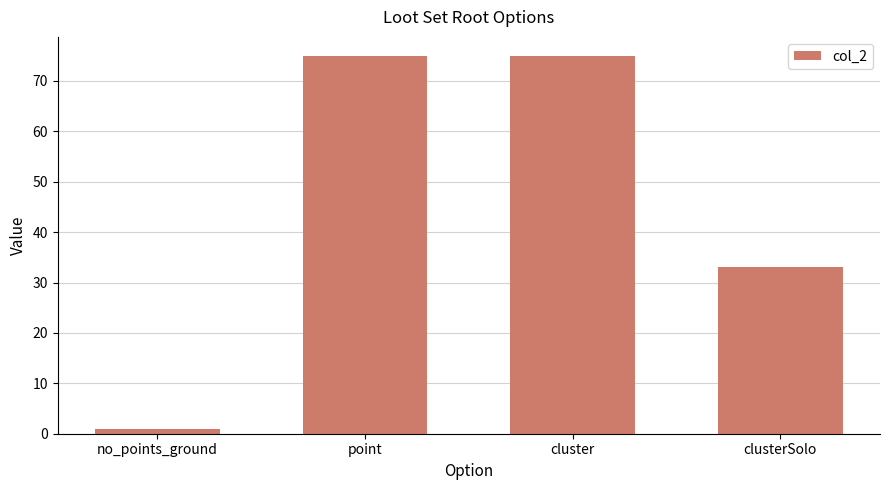

What is the change in value from no_points_ground to cluster?

+74